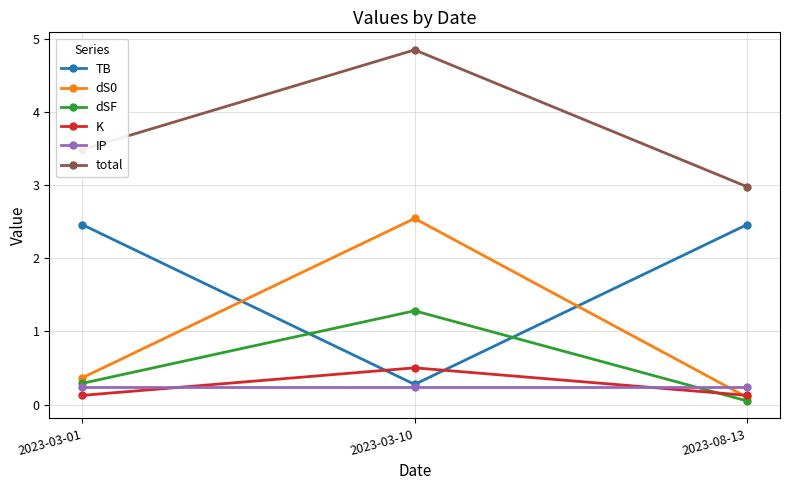

What is the lowest value of the total series?

3.0